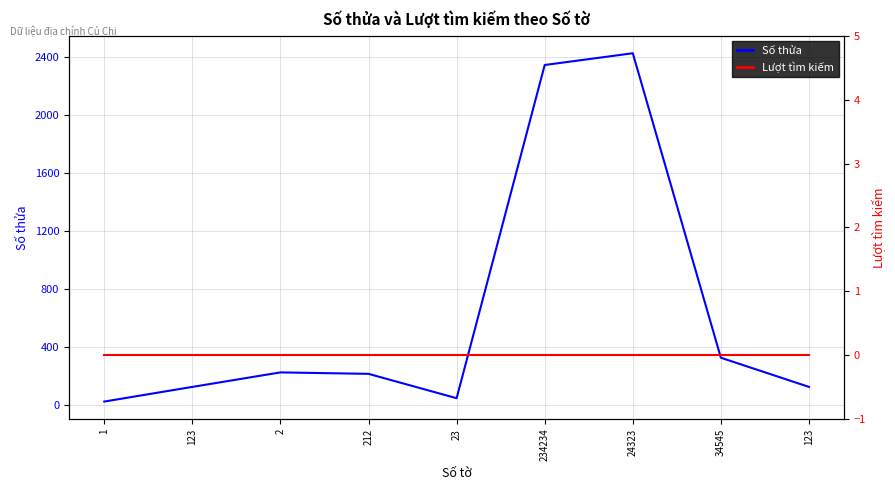

What is the spread (max minus min) of values at 1?

22